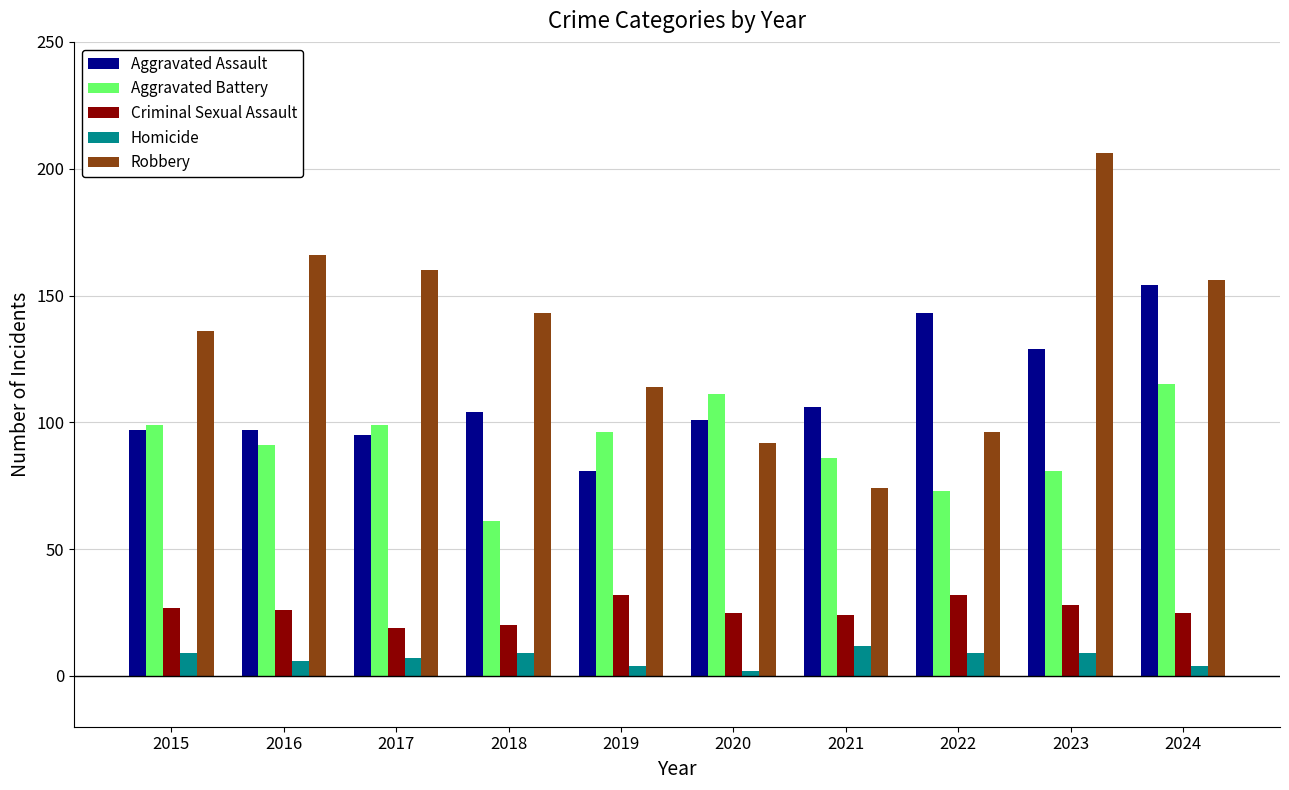

Which series has the widest spread of values?

Robbery